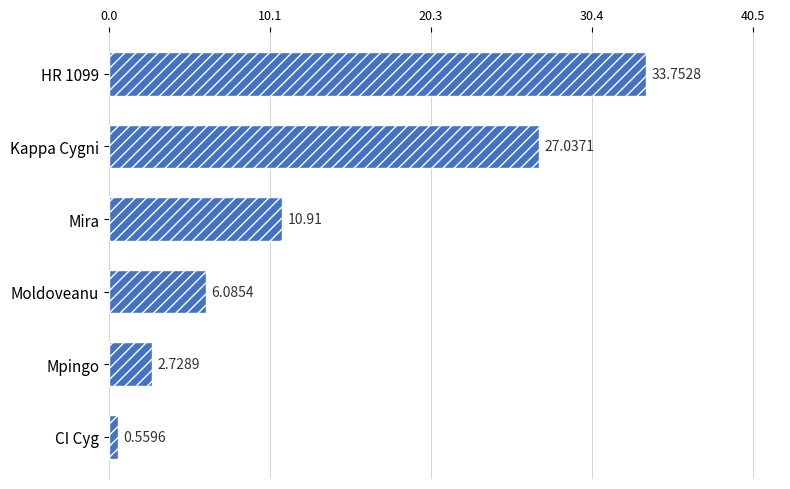

What is the sum of all values?

81.1